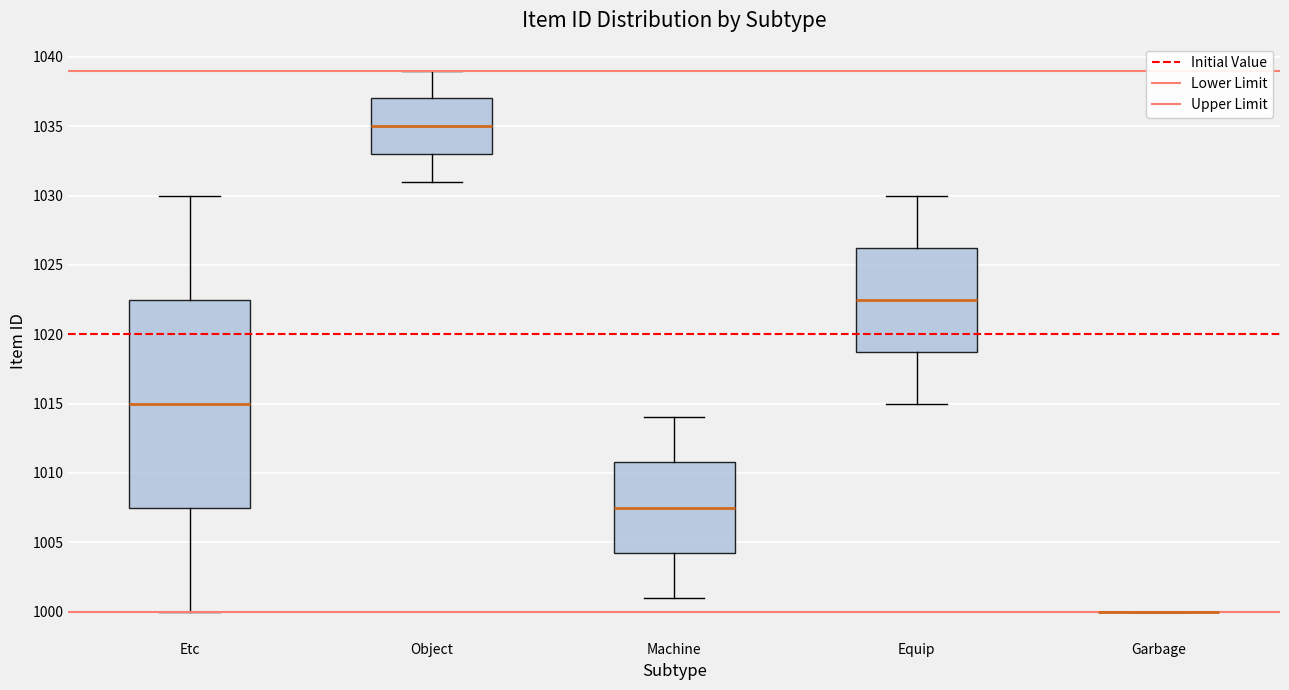

Reading left to right, transcribe this box plot: for each box, give where its median line is, the range the box spans, and where its two whiskers end, as read against the y-axis. The values are not printed on the chart, so give them approximately, as read against the axis.

Etc: median 1015.0, box 1007.5 to 1022.5, whiskers 1000.0 to 1030.0
Object: median 1035.0, box 1033.0 to 1037.0, whiskers 1031.0 to 1039.0
Machine: median 1007.5, box 1004.5 to 1011.0, whiskers 1001.0 to 1014.0
Equip: median 1022.5, box 1019.0 to 1026.5, whiskers 1015.0 to 1030.0
Garbage: box collapsed to a line at 1000.0, whiskers 1000.0 to 1000.0